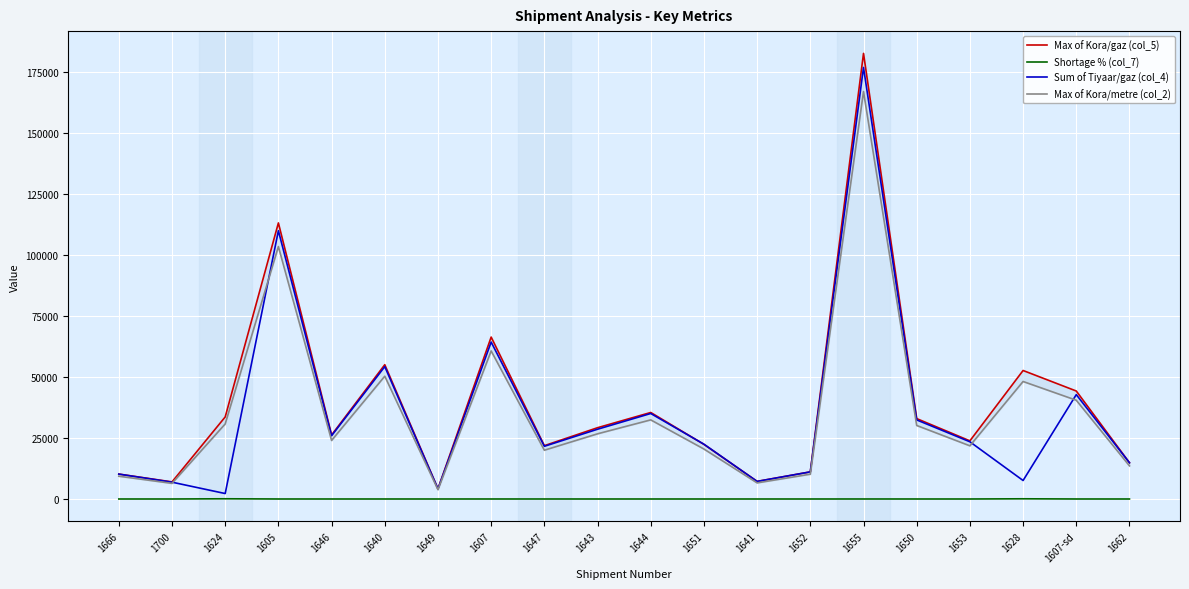

The value of Max of Kora/metre (col_2) at 1653 is 21812.0. True or false?

True